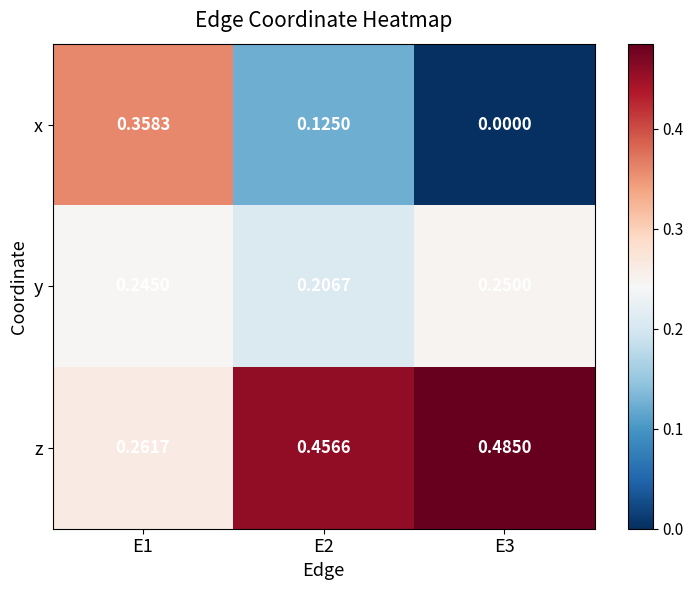

Rank the series by their average value, from highest to lowest.

z, y, x